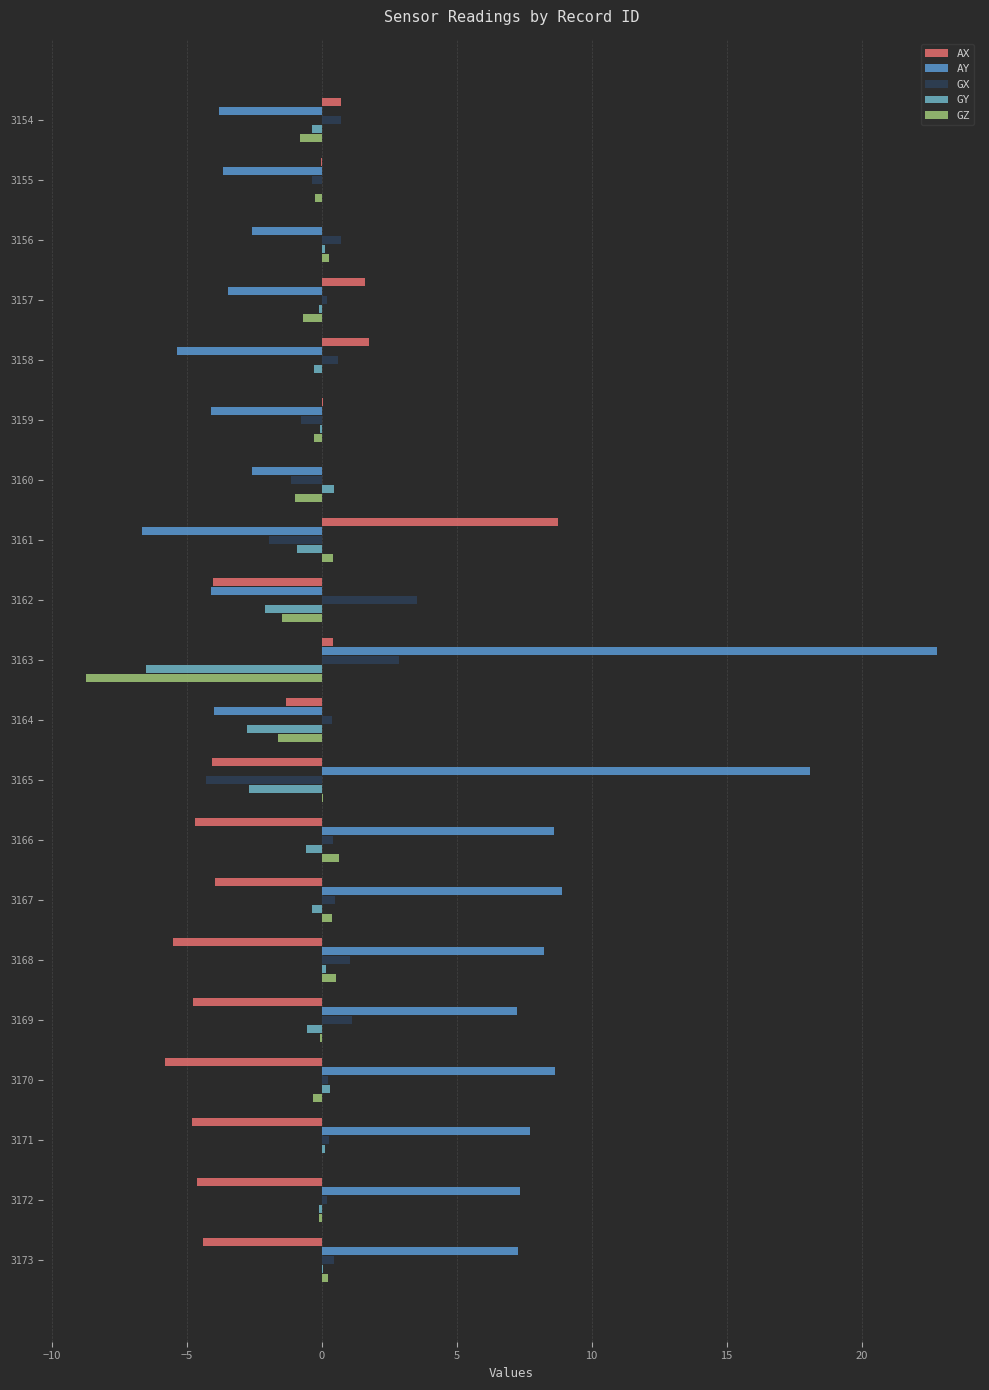

How many distinct data groups are displayed?

5